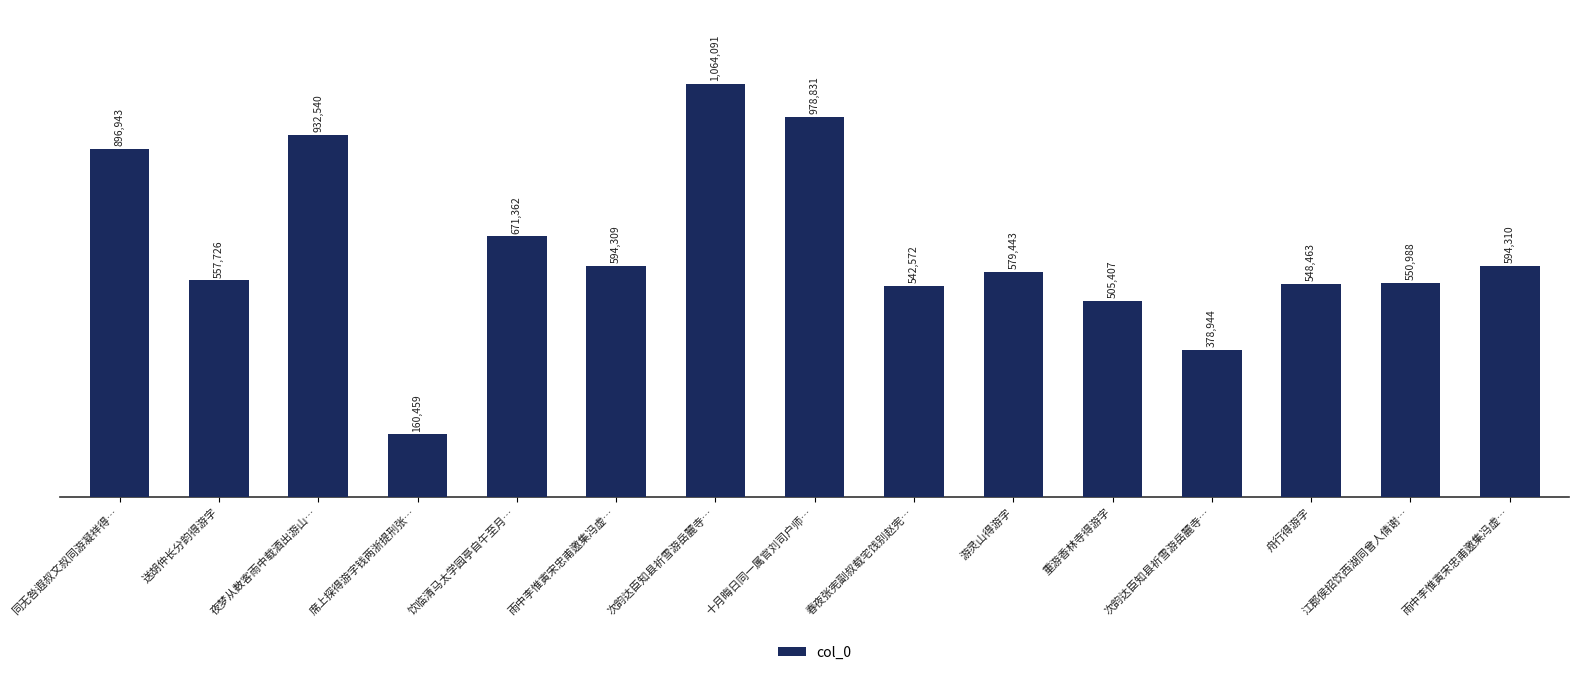

What is the label of the 12th bar from the right?

席上探得游字钱两浙提刑张…